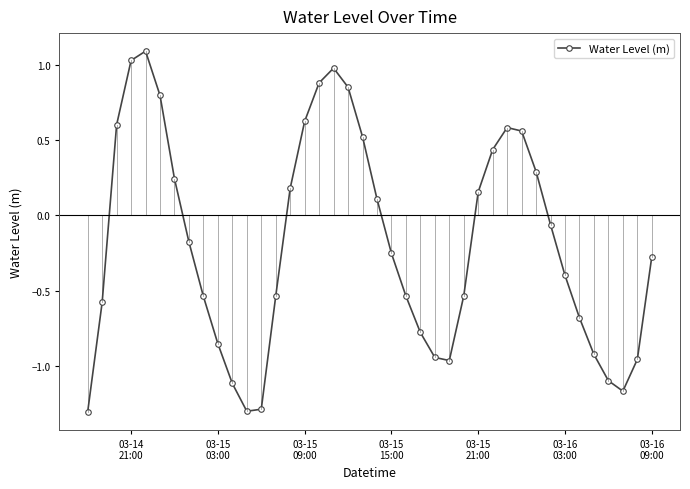

How many points are higher than both their immediate neighbors (excluding endpoints)?

3